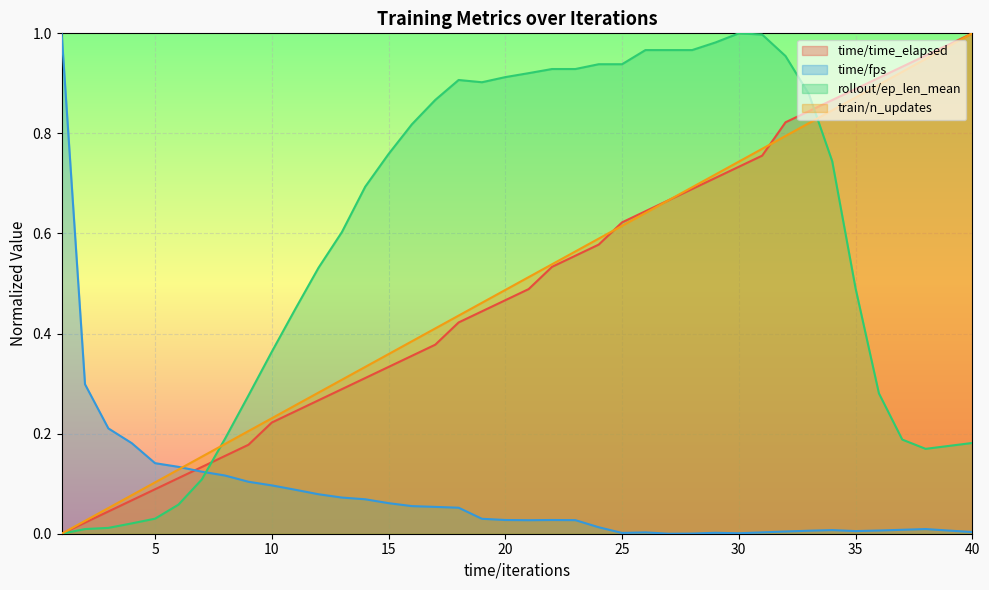

What is the value of the time/time_elapsed point at the 25th from the left?

0.6